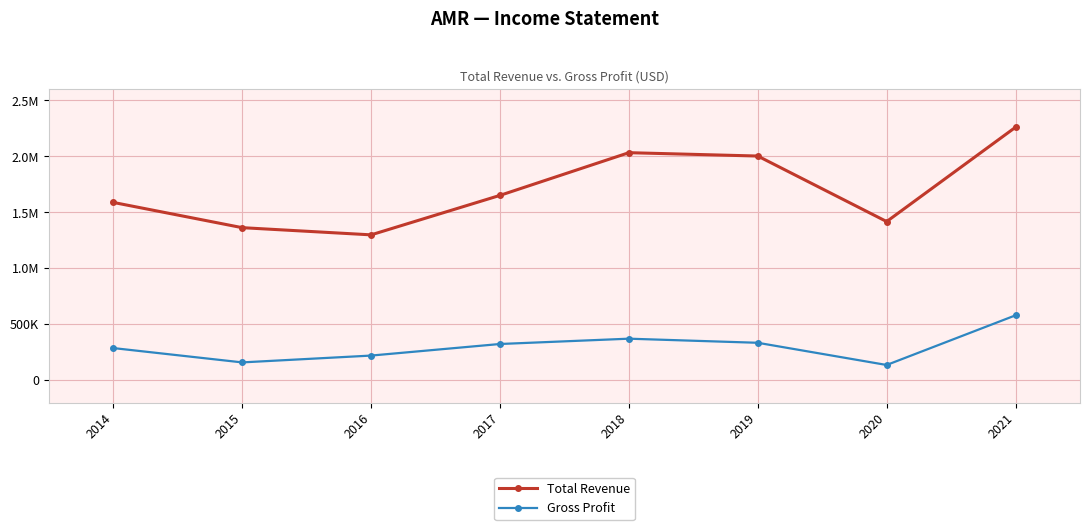

The Total Revenue series shows 2031200 at 2018. True or false?

True